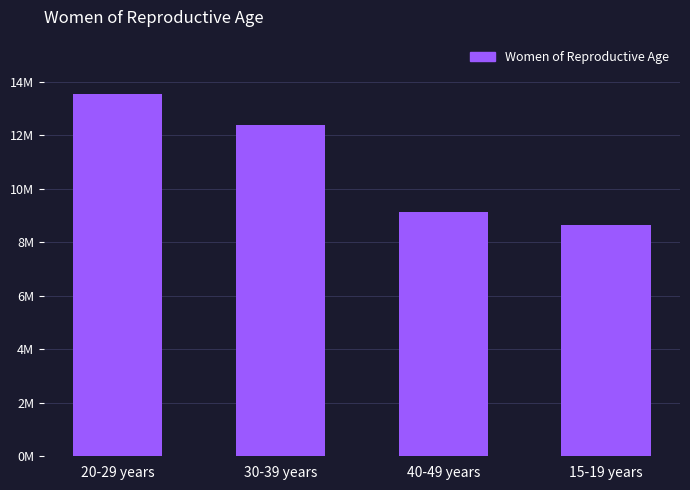

Does the chart contain any negative values?

No